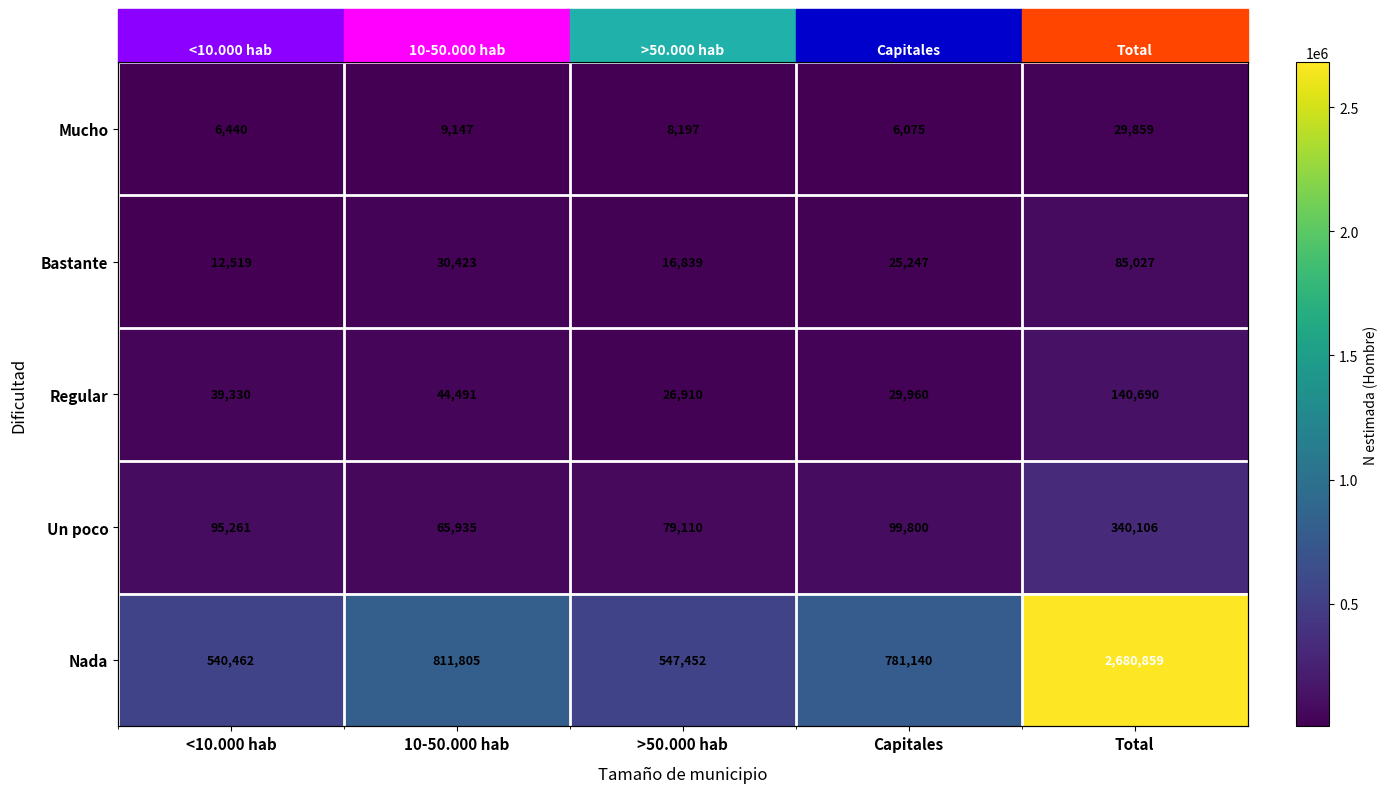

Between Capitales and Total, which series saw the biggest shift?

Nada